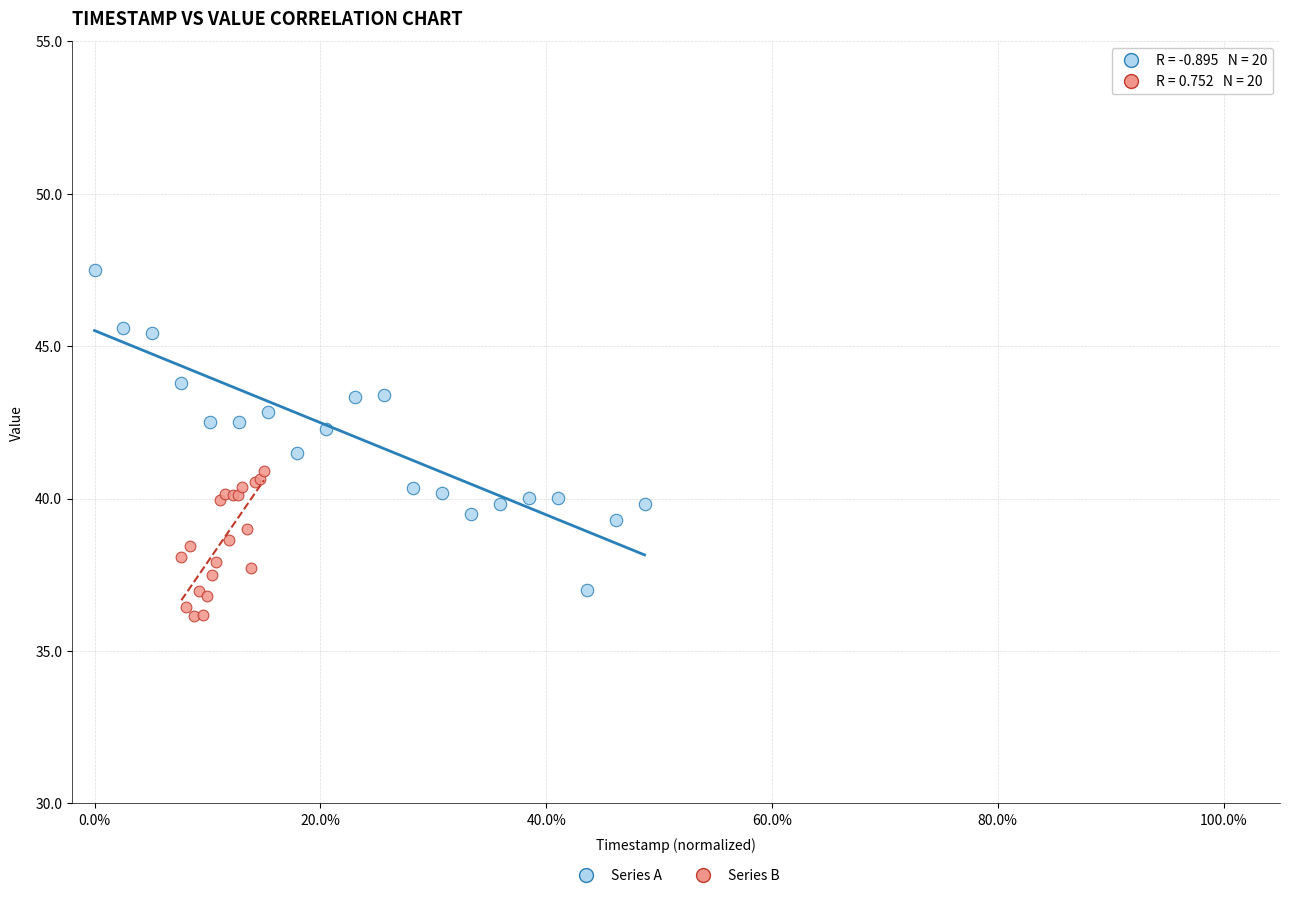

Which series reaches the maximum Y coordinate?

Series A